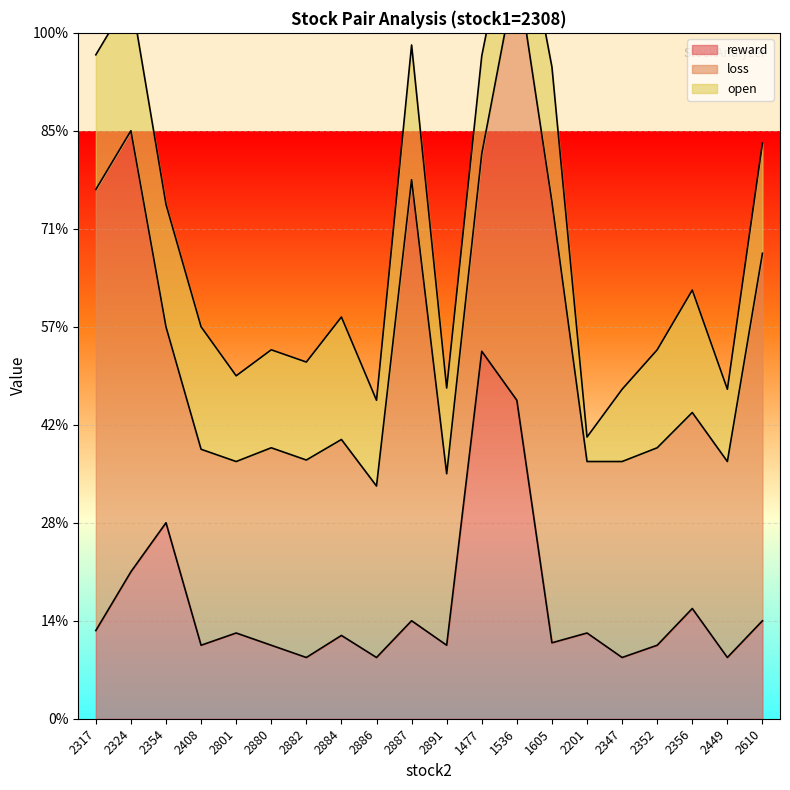

Between 2884 and 2201, which is larger?

2201